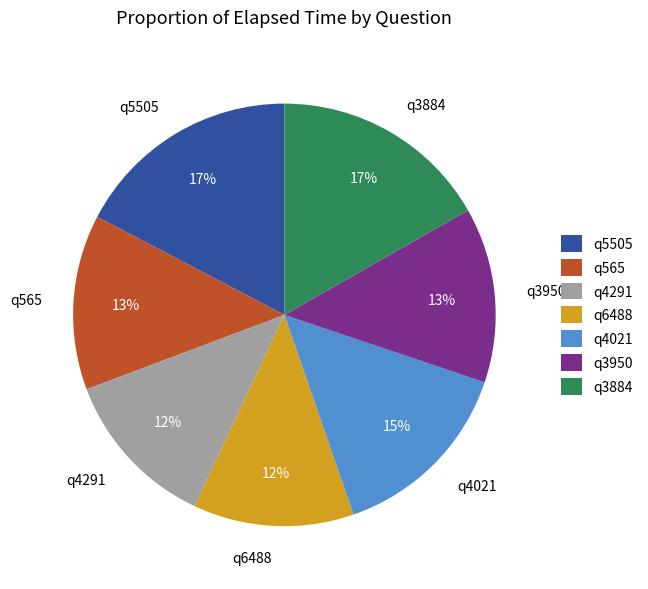

How many slices are in this pie chart?

7